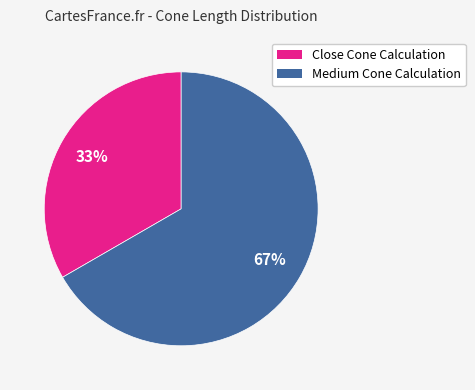

Is the sum of Medium Cone Calculation and Close Cone Calculation greater than half?

Yes